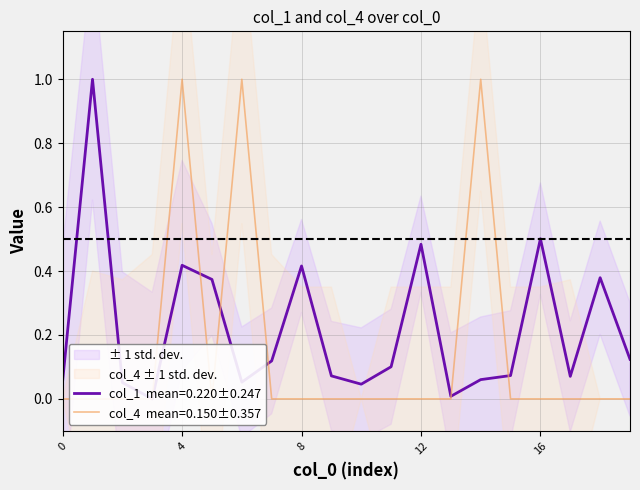

What is the difference between the maximum and second lowest values in the col_1 series?

1.0